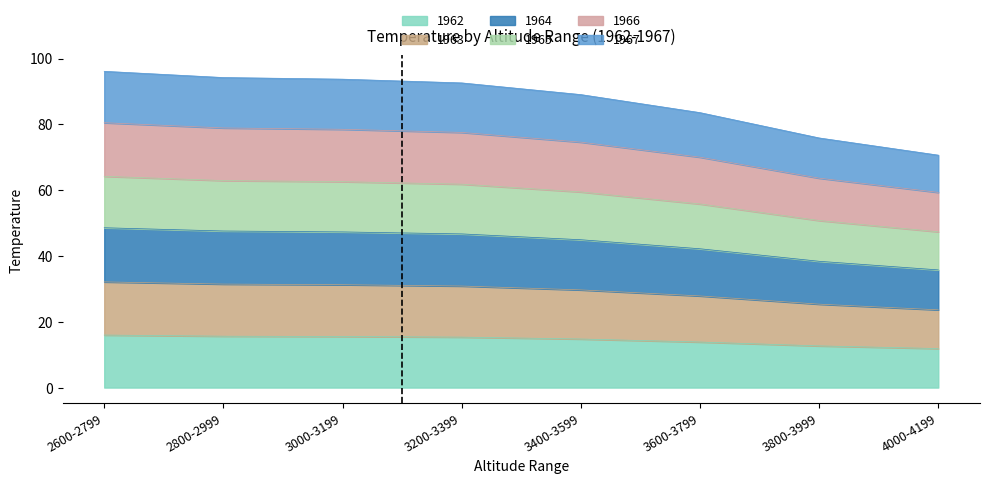

How many distinct data groups are displayed?

6